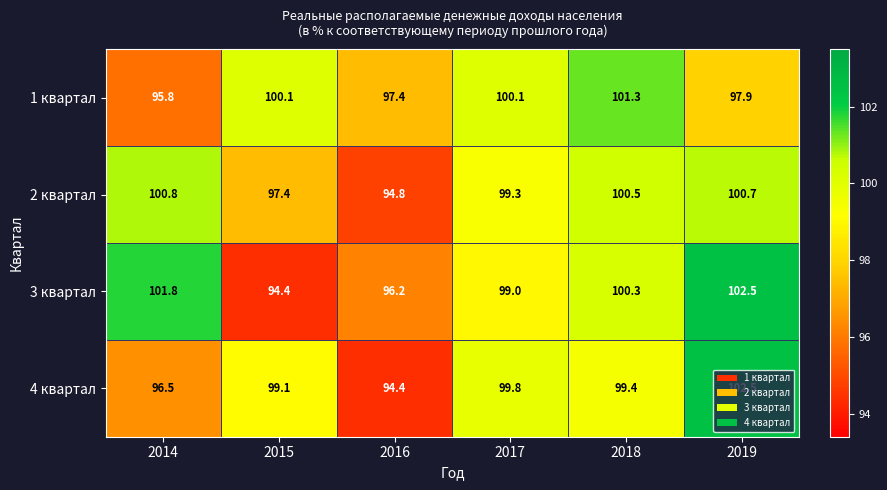

What is the spread (max minus min) of values at 2017?

1.1